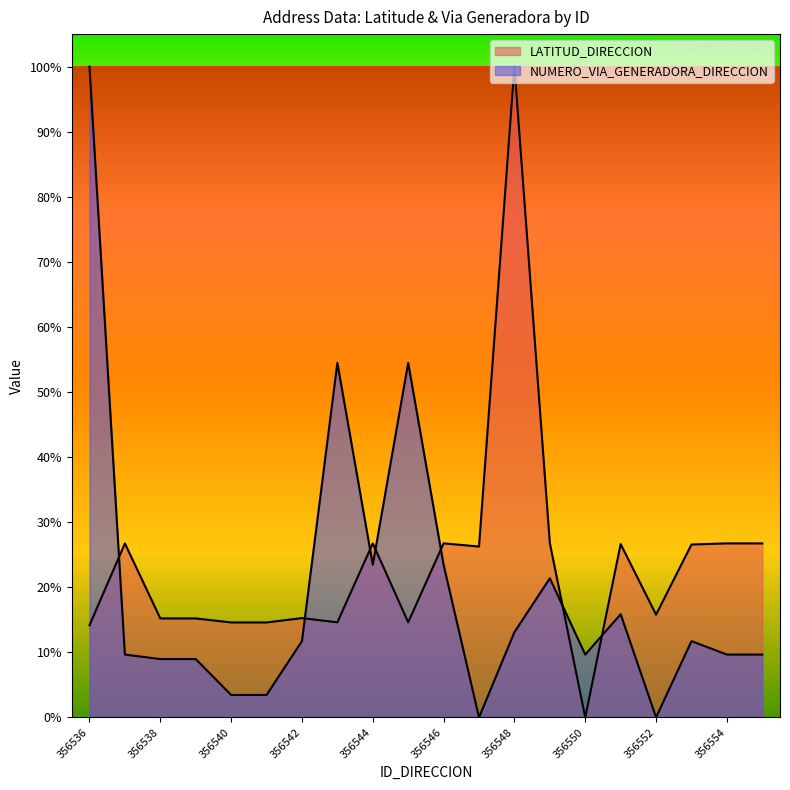

What are all the series names shown in the legend?

LATITUD_DIRECCION, NUMERO_VIA_GENERADORA_DIRECCION